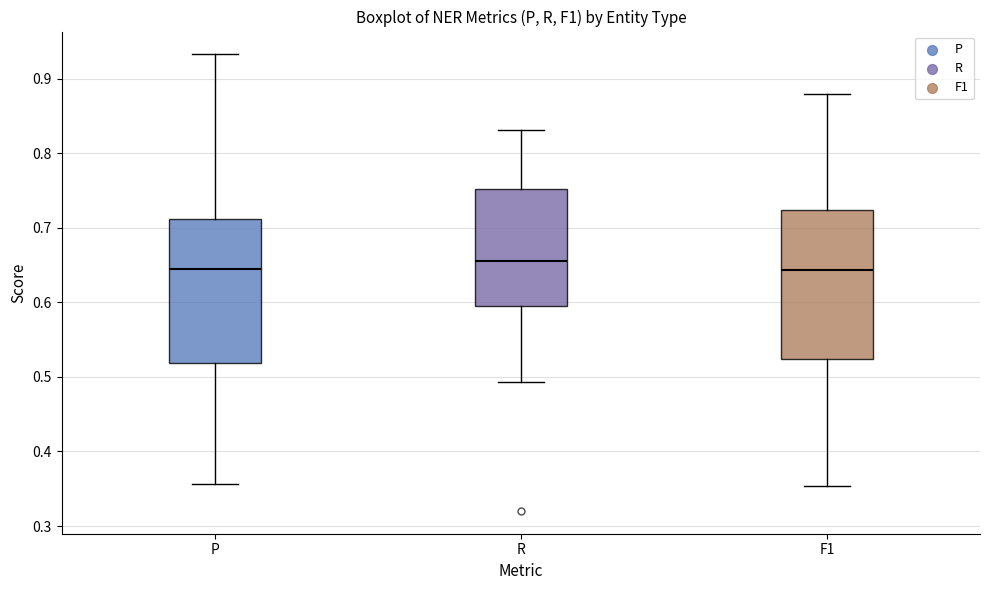

Reading left to right, read every box against the y-axis: the position of its median line, the range the box covers, and the ends of its whiskers. The values are not printed on the chart, so give them approximately, as read against the axis.

P: median 0.64, box 0.52 to 0.71, whiskers 0.36 to 0.93
R: median 0.66, box 0.60 to 0.75, whiskers 0.49 to 0.83
F1: median 0.64, box 0.52 to 0.72, whiskers 0.35 to 0.88